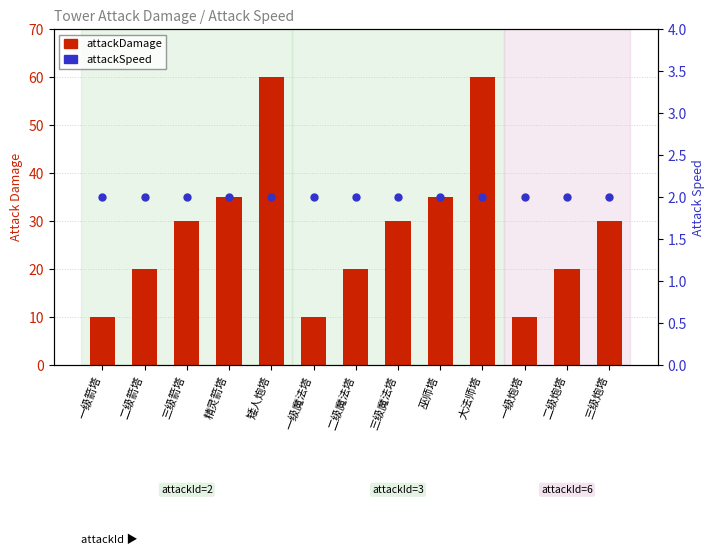

Which series has the widest spread of Y values?

attackDamage